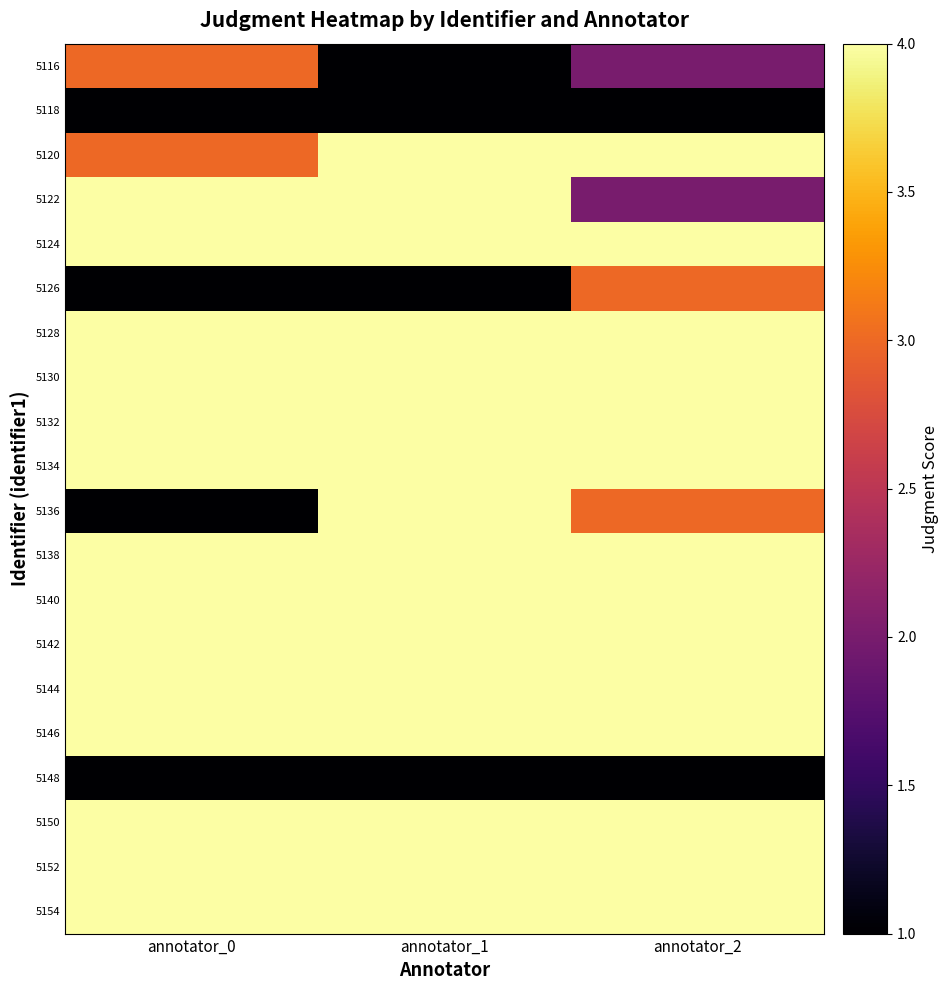

What is the total value across all series at annotator_0?

66